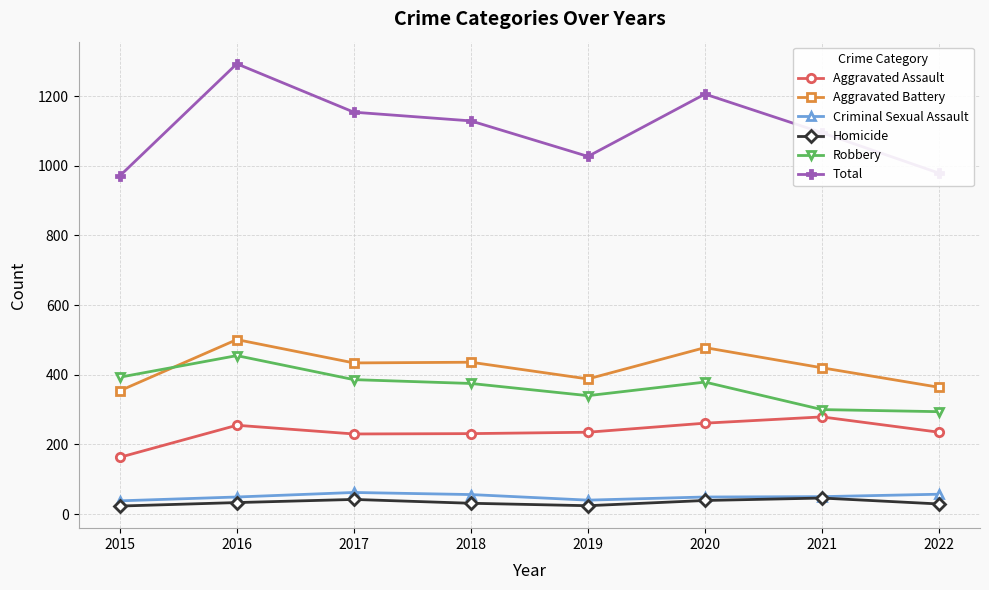

How many Aggravated Battery values are between 388 and 478?

5